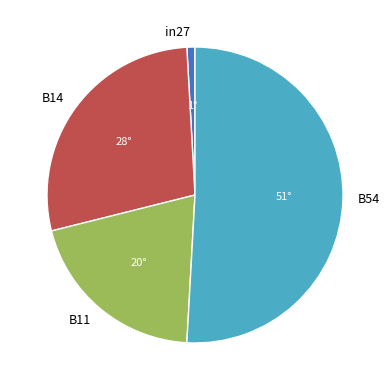

True or false: B11 accounts for 20% of the total.

True